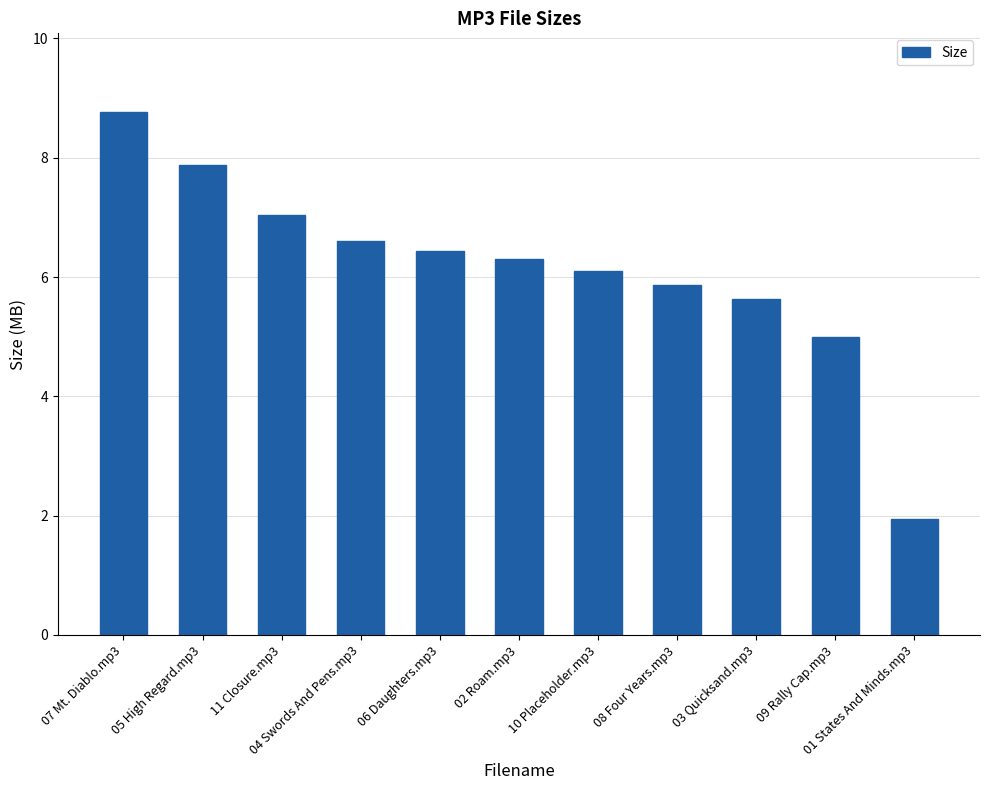

Rank the categories by value from highest to lowest.

07 Mt. Diablo.mp3, 05 High Regard.mp3, 11 Closure.mp3, 04 Swords And Pens.mp3, 06 Daughters.mp3, 02 Roam.mp3, 10 Placeholder.mp3, 08 Four Years.mp3, 03 Quicksand.mp3, 09 Rally Cap.mp3, 01 States And Minds.mp3